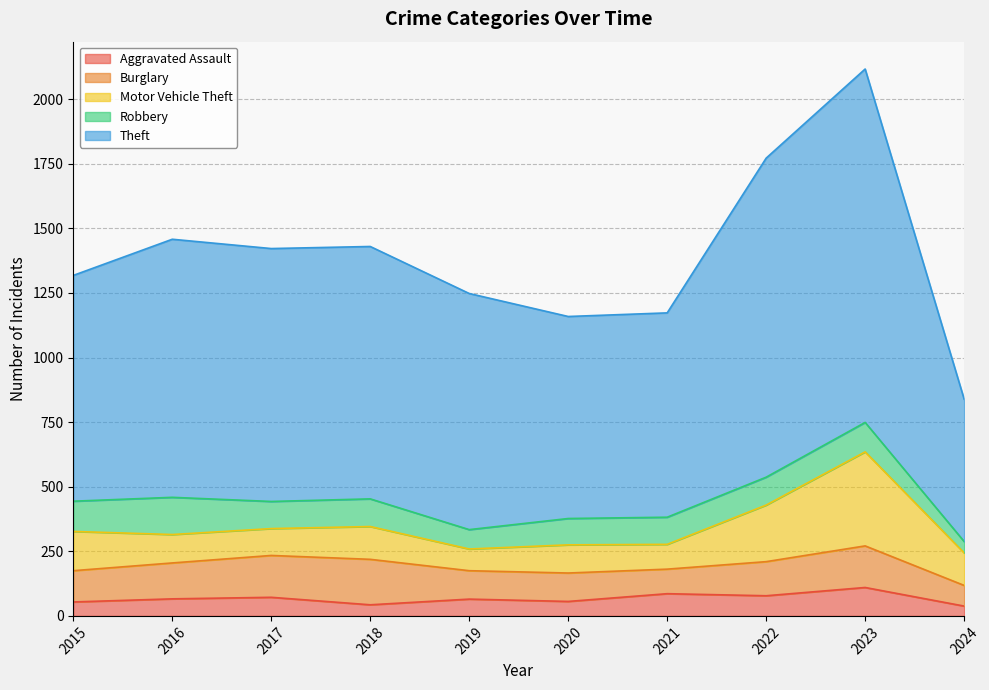

At which category does Robbery reach its first local peak?

2016